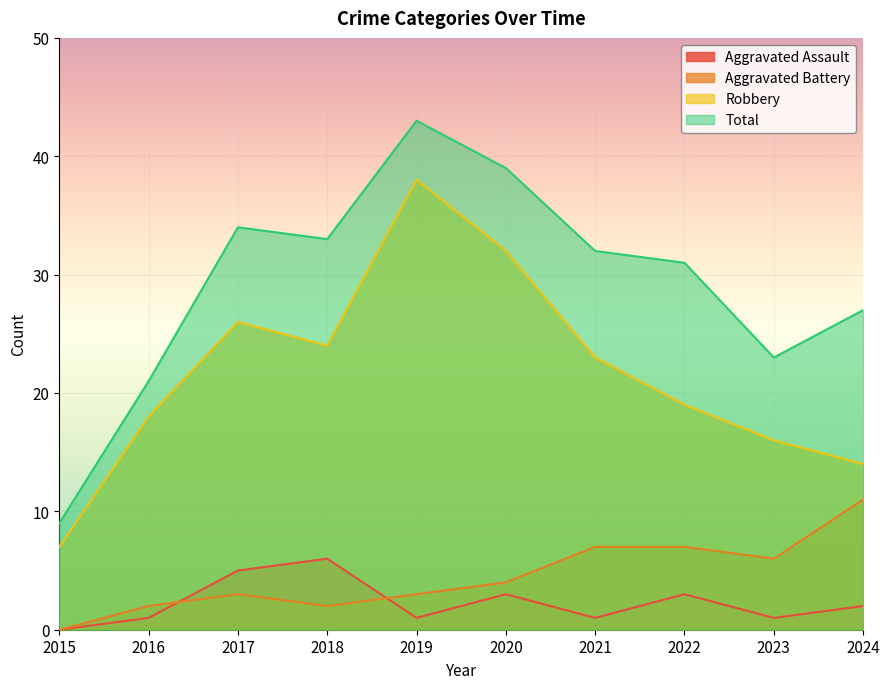

At which category does Aggravated Assault reach its first local valley?

2019